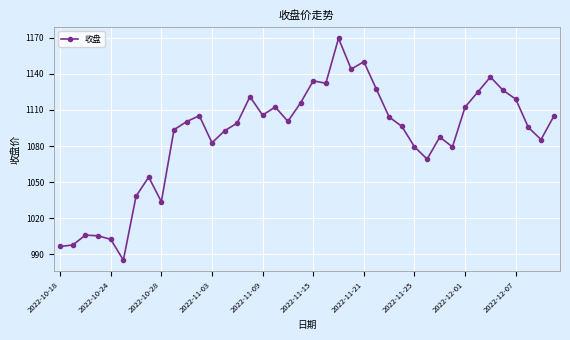

What is the smallest value displayed?

985.3